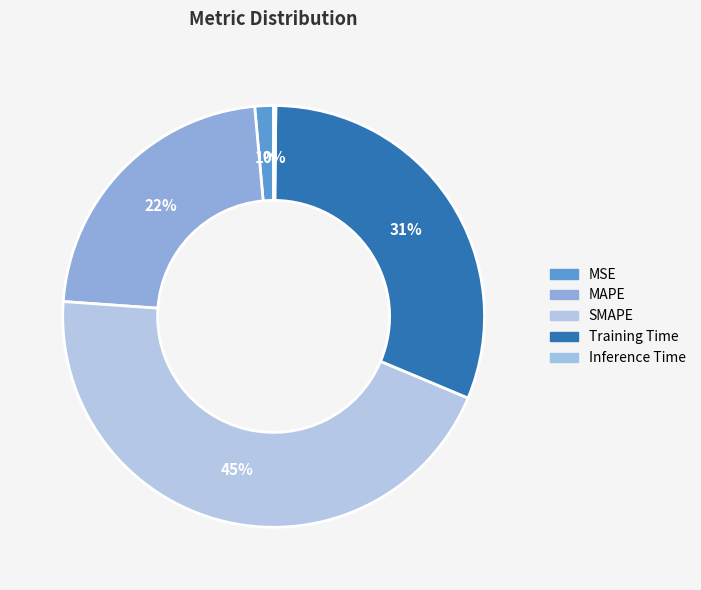

Is the sum of MSE and MAPE greater than half?

No